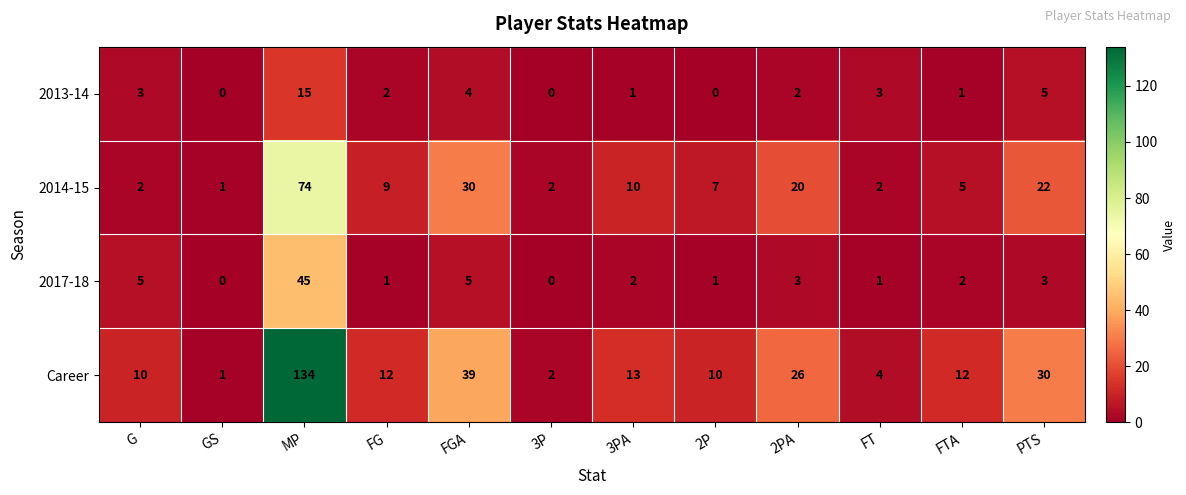

Is it true that 2014-15 equals 10 at 3PA?

True